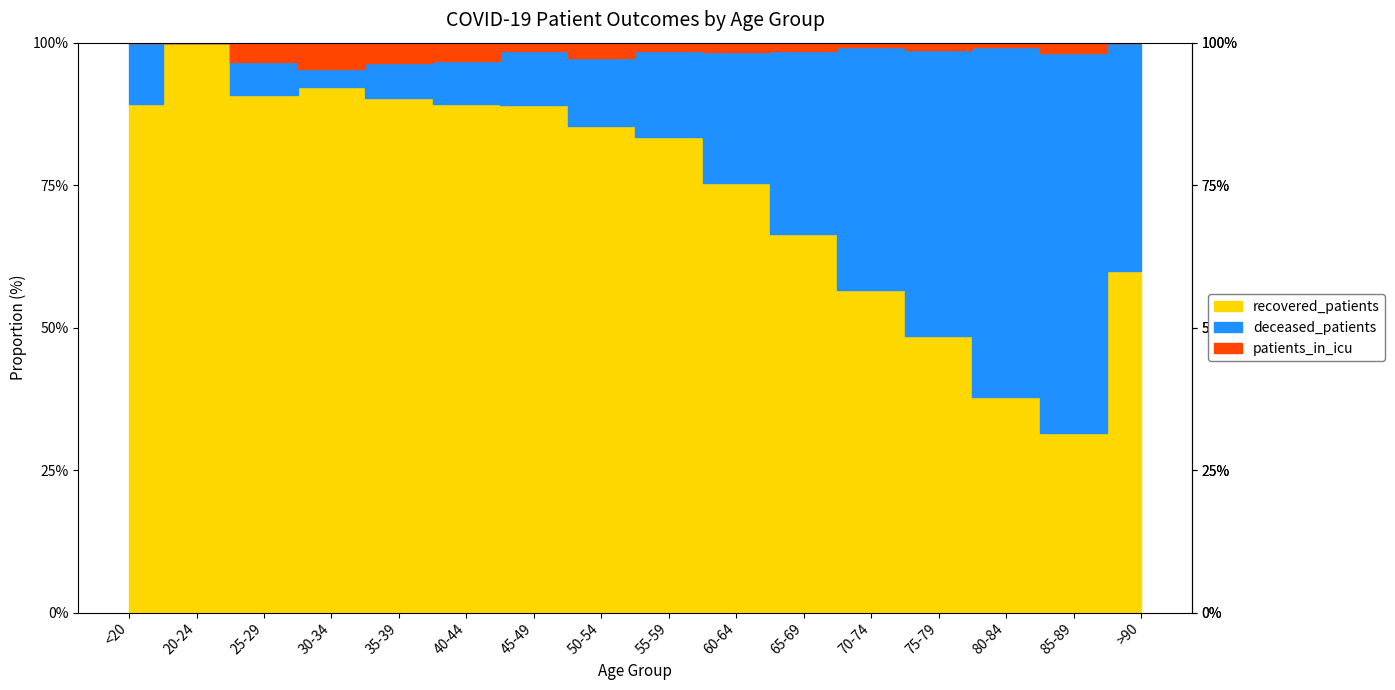

How many lines are shown in the chart?

3